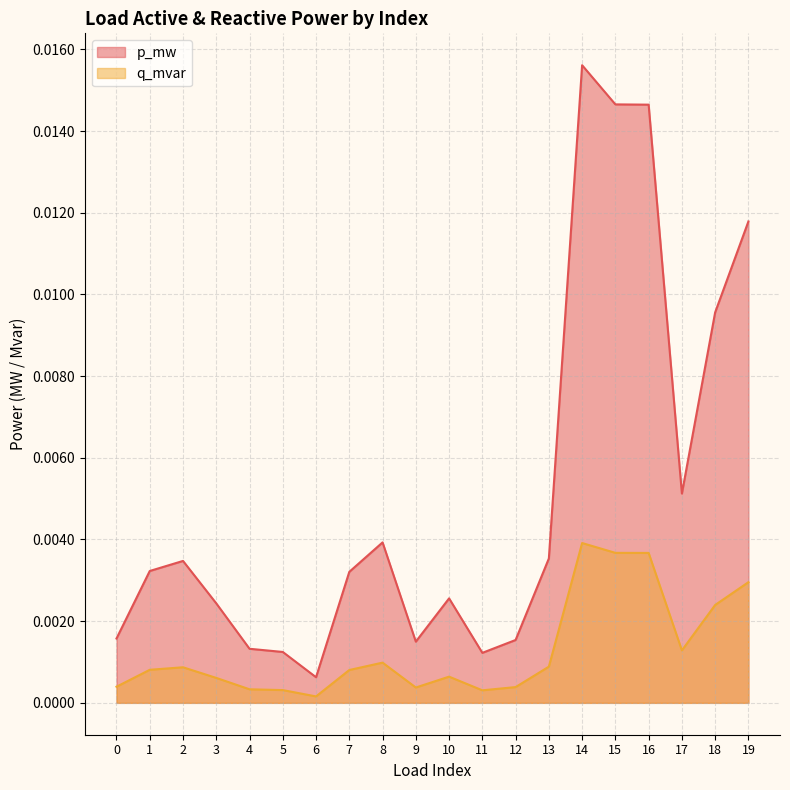

At 4, list the series in order from largest to smallest.

p_mw, q_mvar